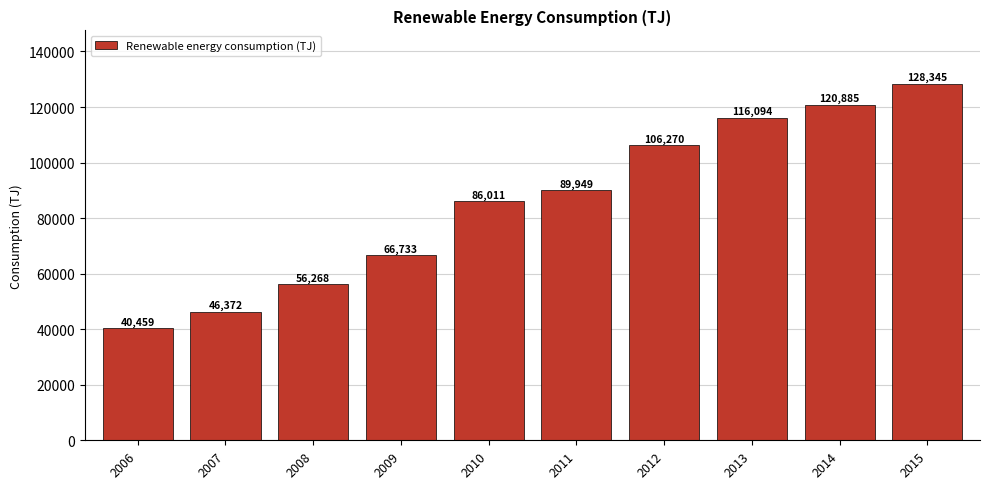

Are the bars grouped side by side (vs. stacked)?

No